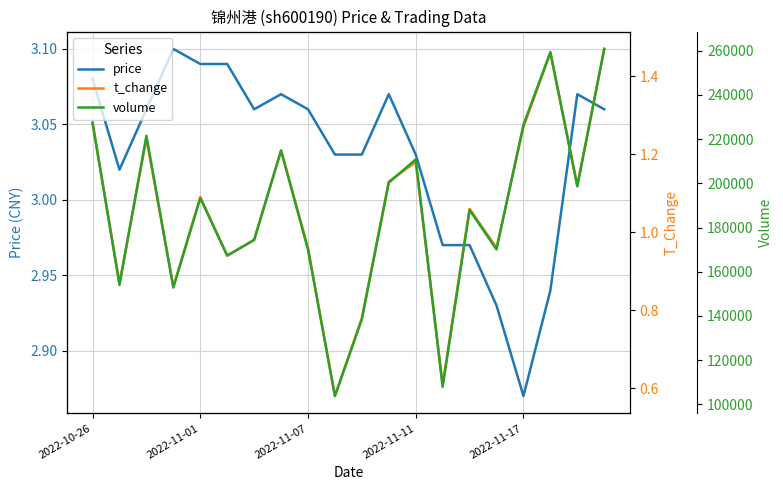

Rank the series by their maximum value, from highest to lowest.

volume, price, t_change